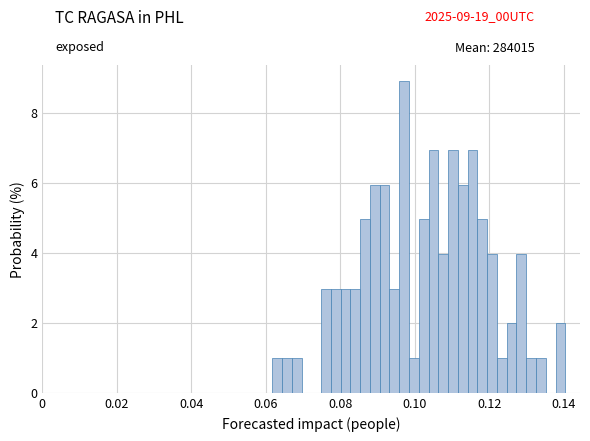

Around what value on the x-axis is the tallest bar? Give the approximate position of its centre, as read against the axis.

0.098